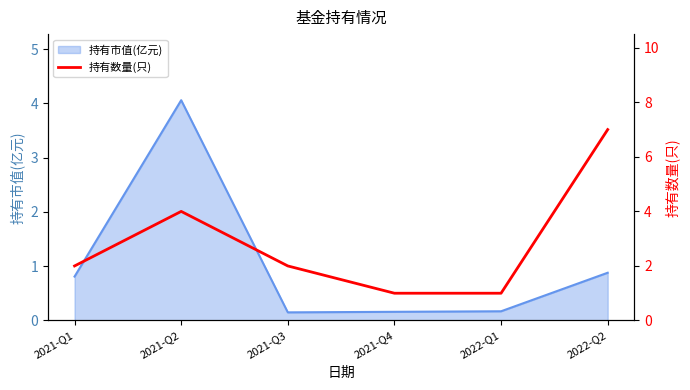

How many categories are shown in the chart?

6